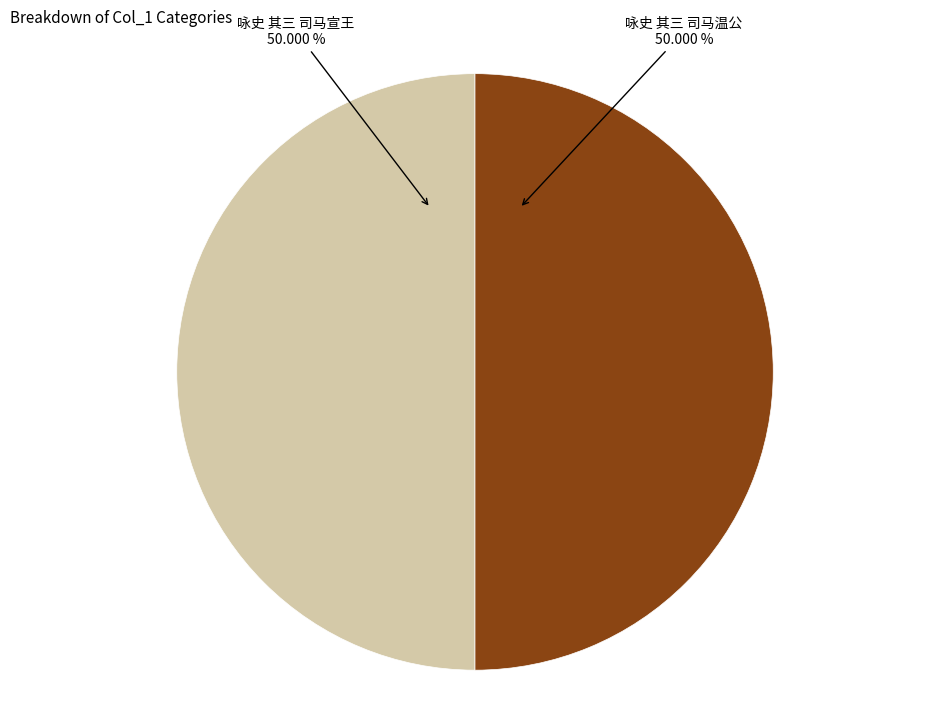

What is the ratio of the value at 咏史 其三 司马宣王 to the value at 咏史 其三 司马温公?

1.0